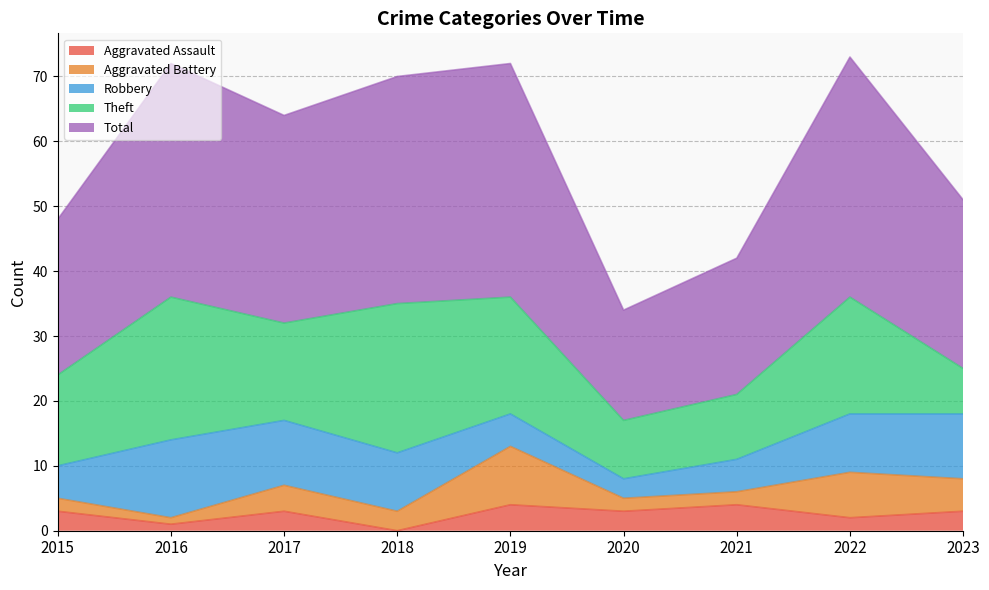

What is the sum of all Total values?

264